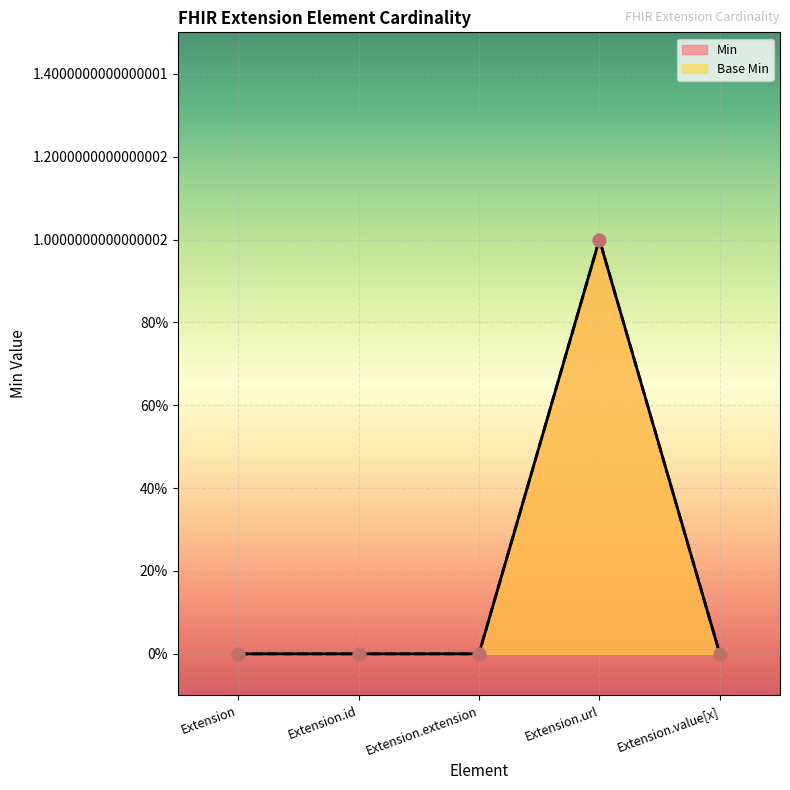

Which series contains the lowest Y value?

Min